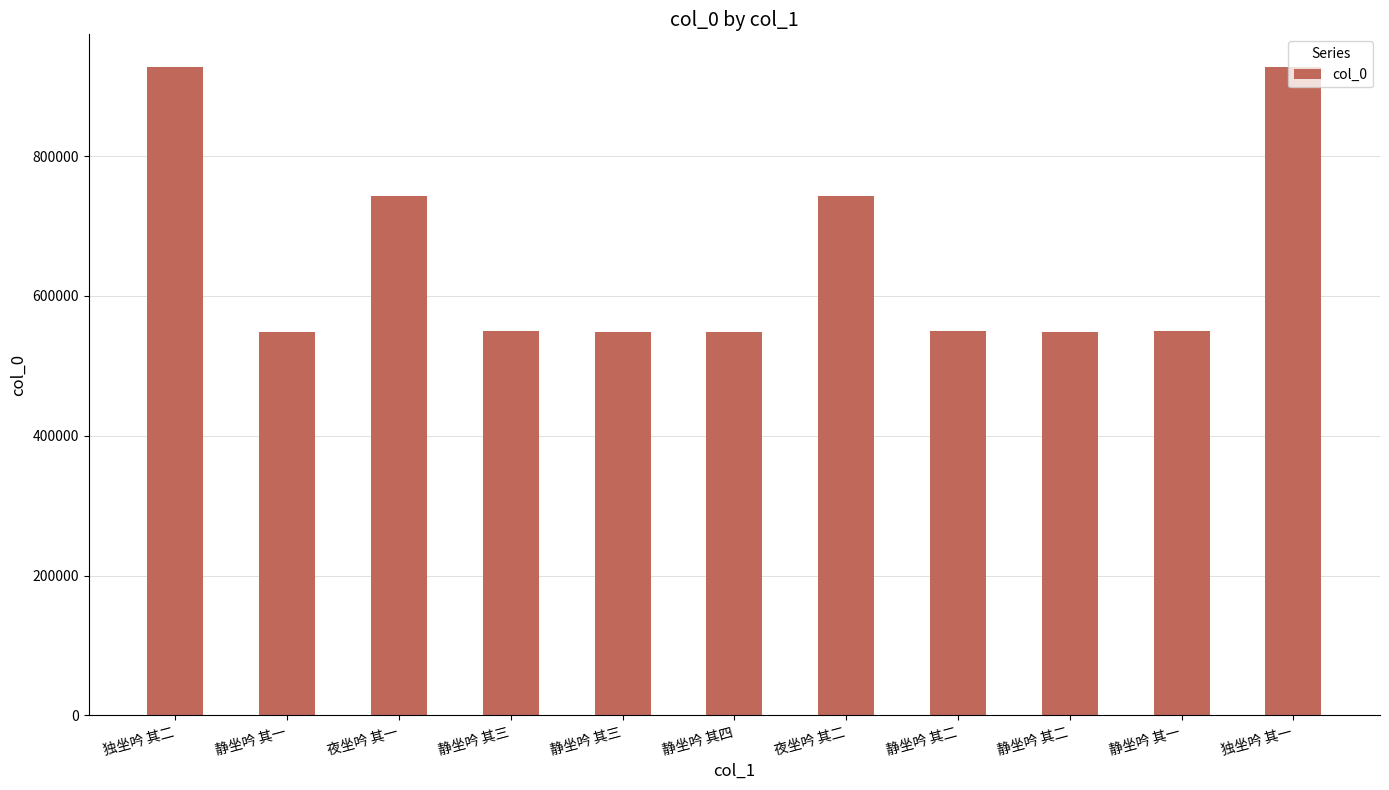

What is the label of the 6th bar from the right?

静坐吟 其四